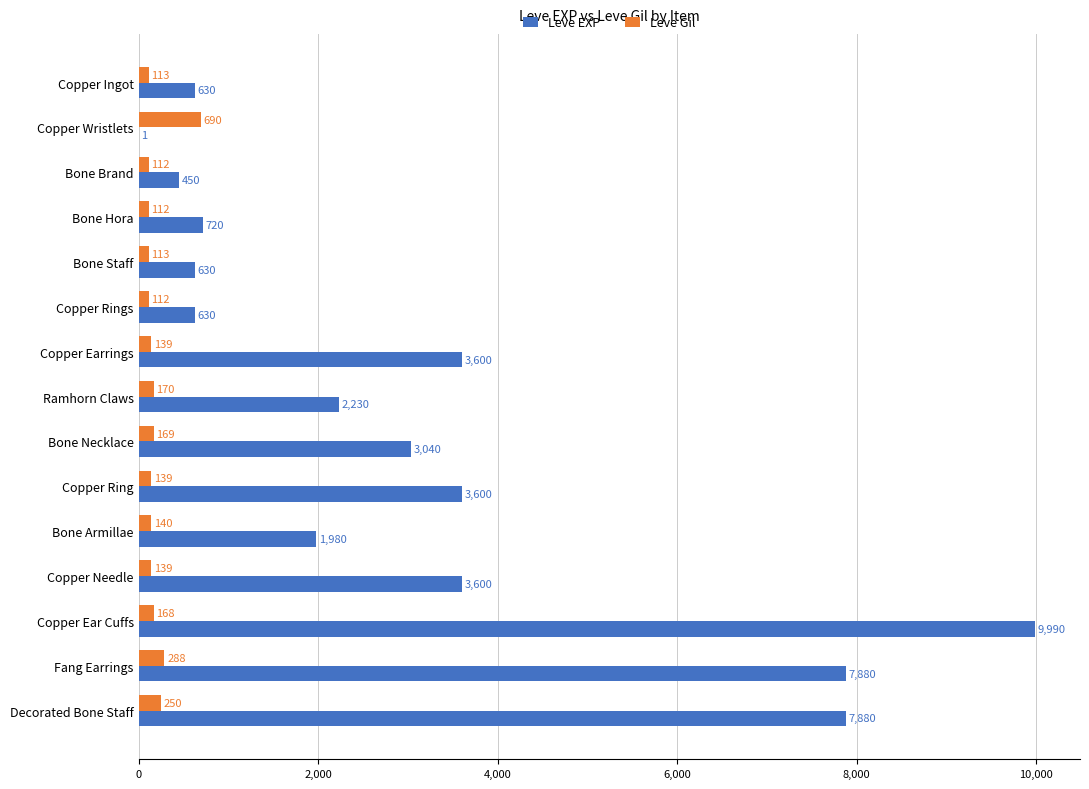

What is the sum of all Leve Gil values?

2854